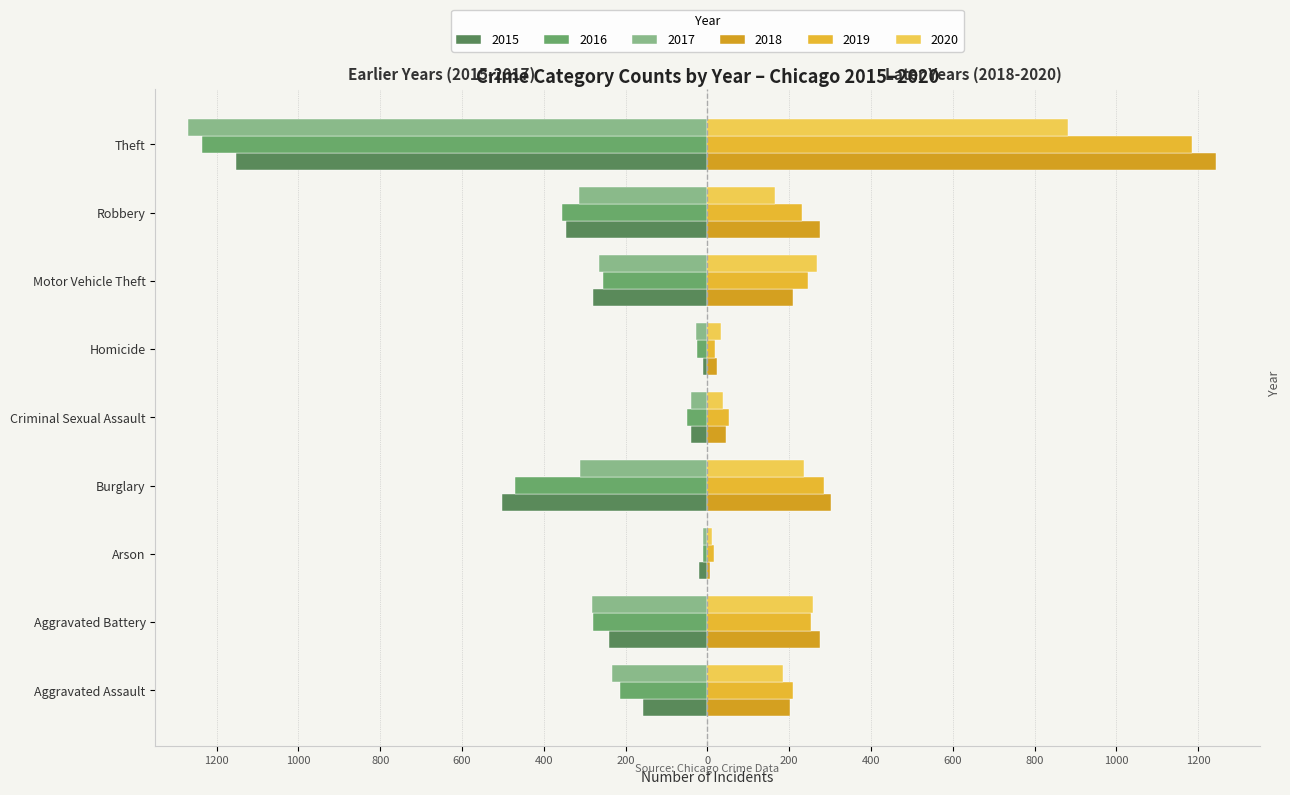

At which label is 2016 closest to -623?

Burglary